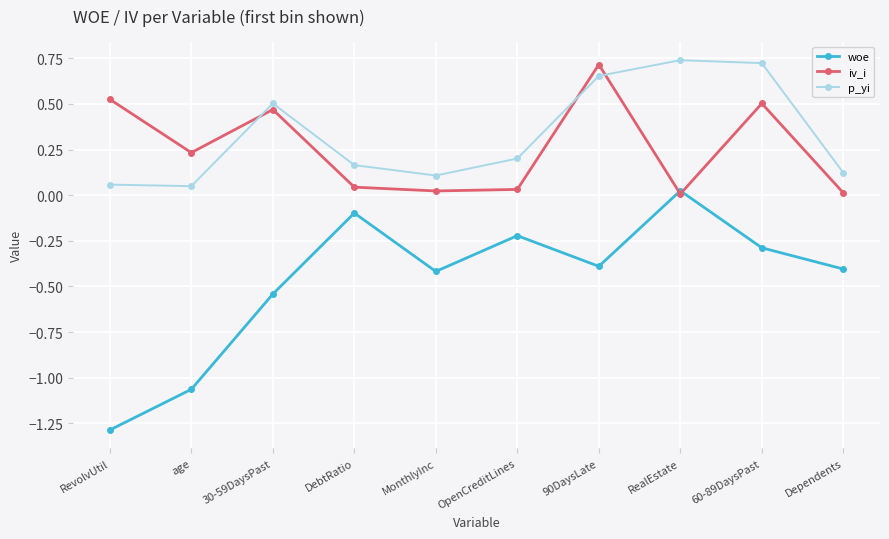

The value of iv_i at Dependents is 0.0. True or false?

True